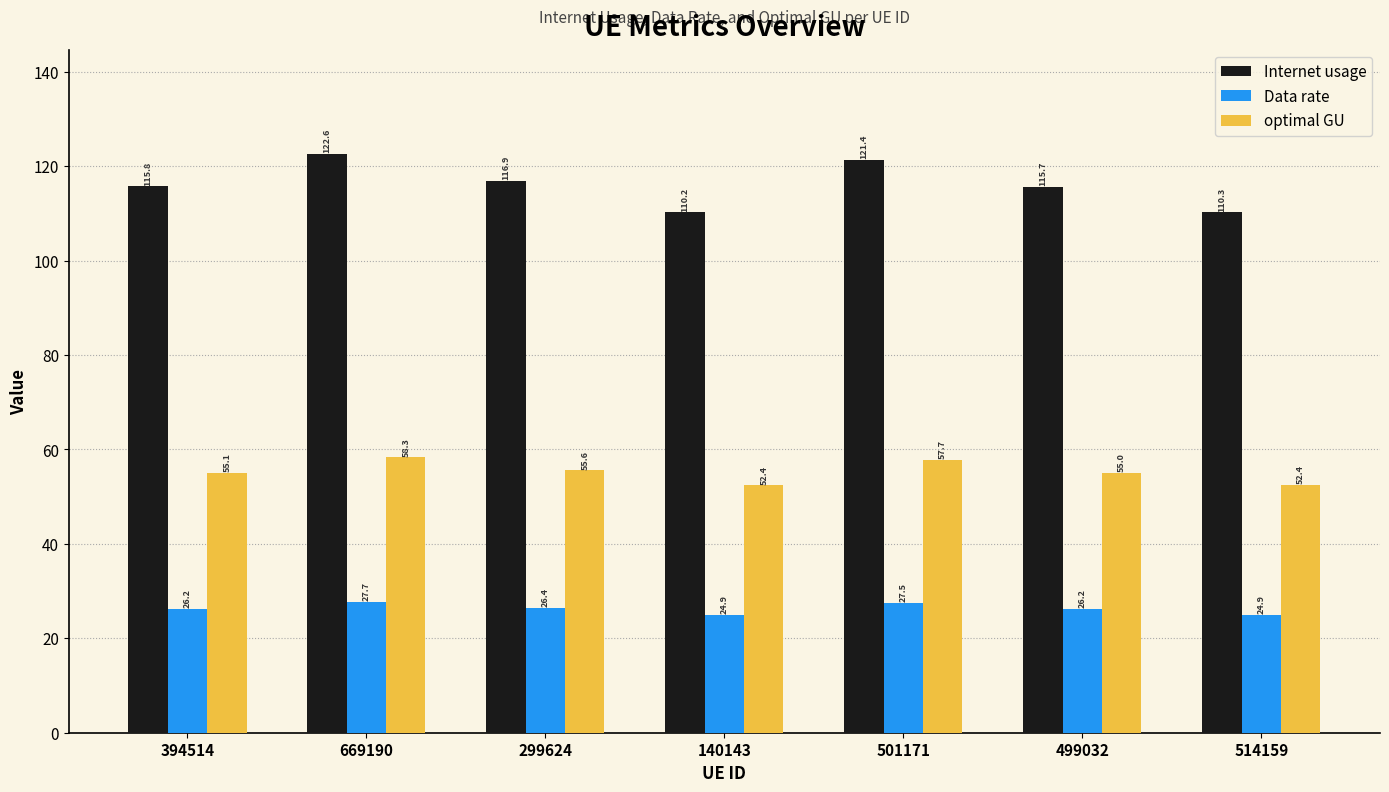

Rank the series by their maximum value, from highest to lowest.

Internet usage, optimal GU, Data rate